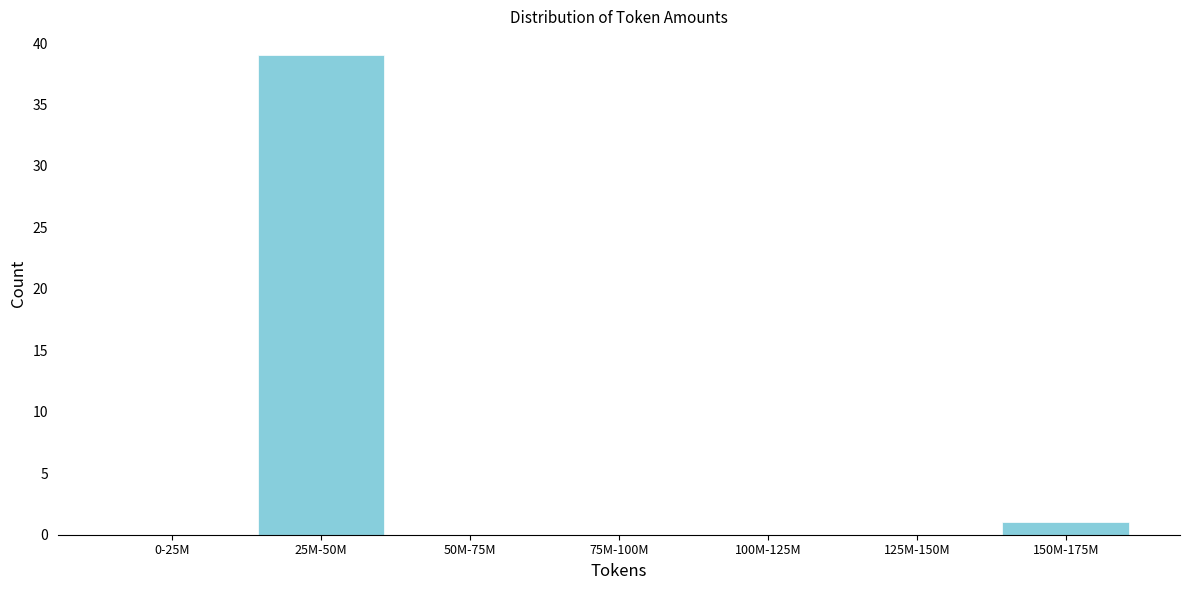

Reading left to right, extract all data points from this chart.

0-25M=0	25M-50M=39	50M-75M=0	75M-100M=0	100M-125M=0	125M-150M=0	150M-175M=1